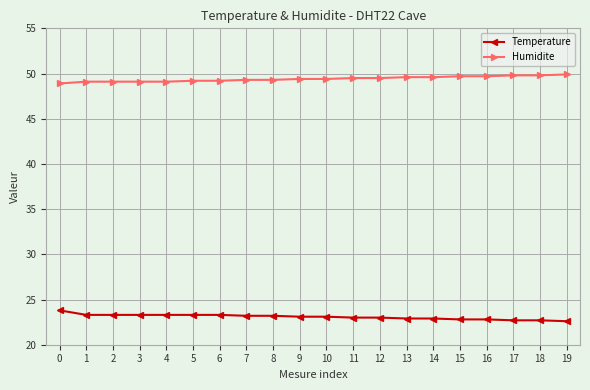

What is the highest value of the Humidite series?

49.9